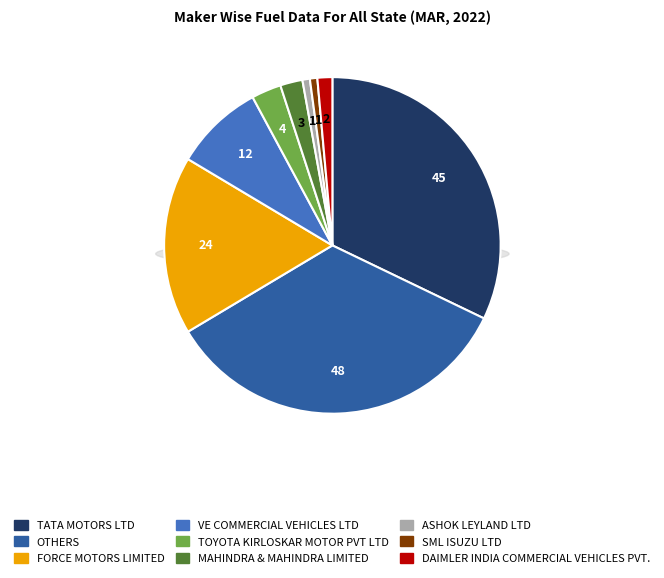

What is the ratio of the value at ASHOK LEYLAND LTD to the value at TOYOTA KIRLOSKAR MOTOR PVT LTD?

0.2